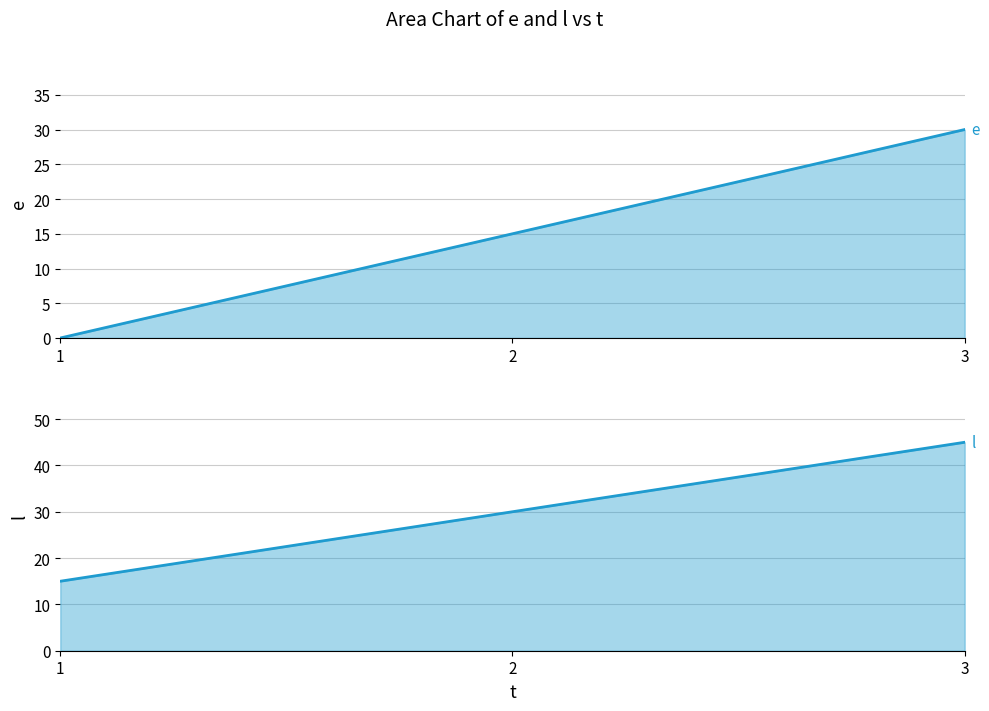

Reading left to right, transcribe all the data shown in this chart.

e: 1=0	2=15	3=30
l: 1=15	2=30	3=45